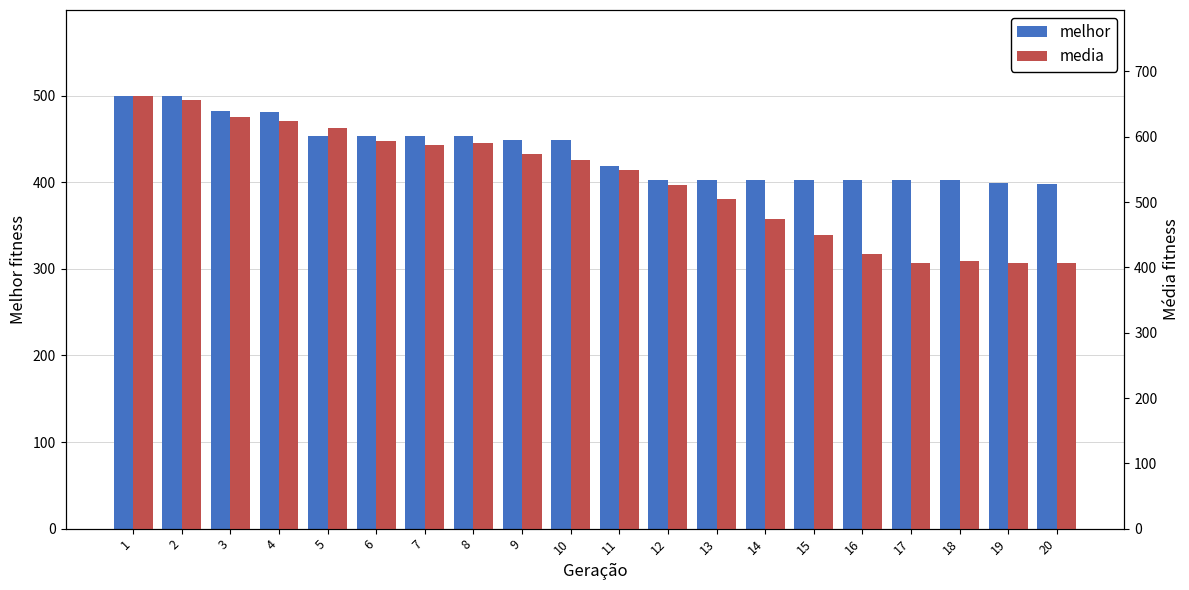

Which series has the largest range (max minus min)?

media